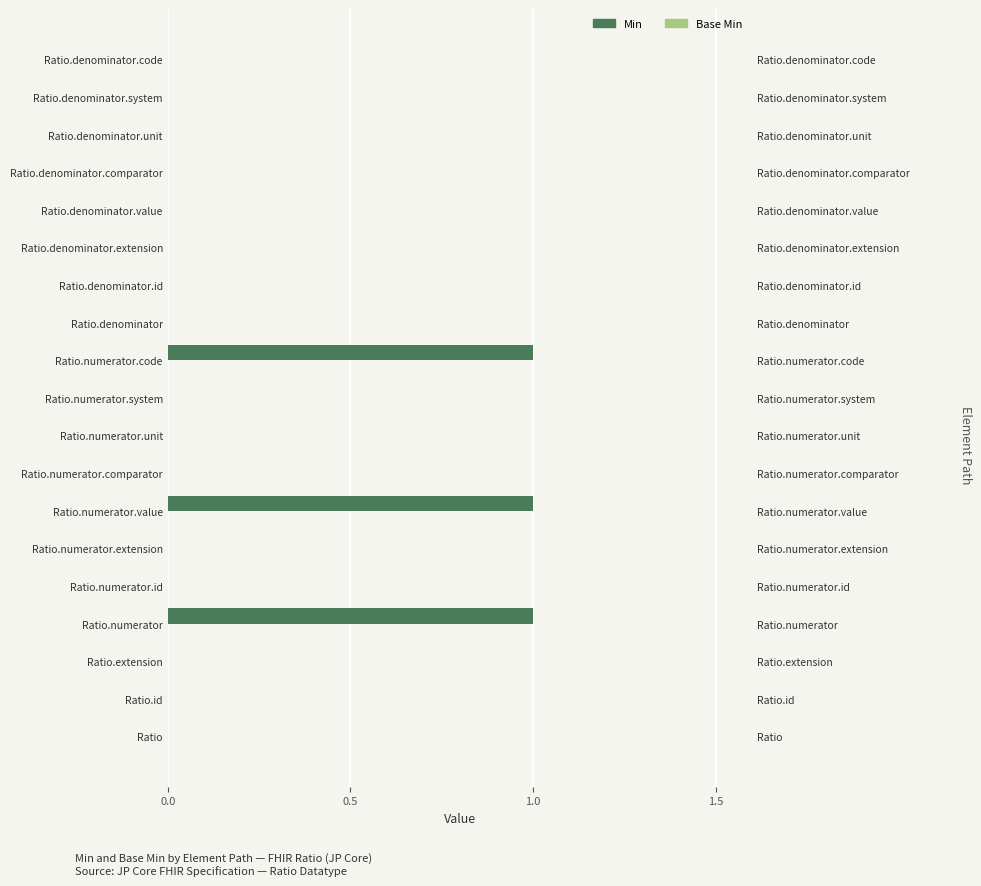

The Min series shows 0.0 at Ratio.denominator.system. True or false?

True